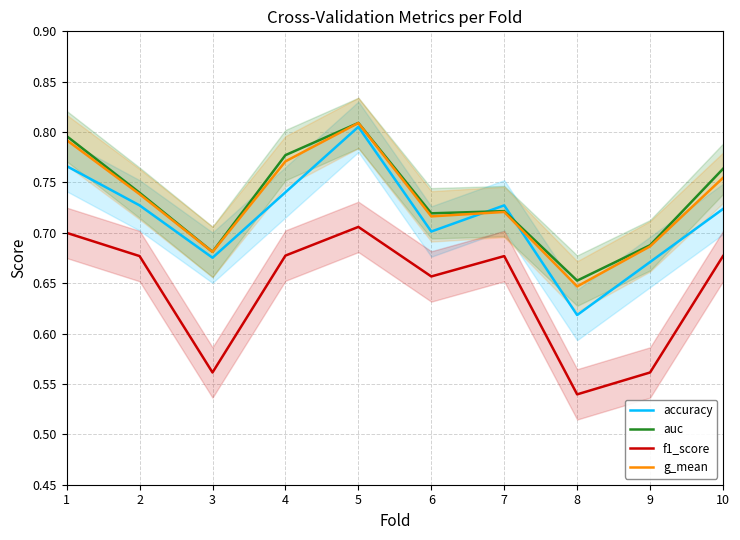

Reading left to right, transcribe all the data shown in this chart.

accuracy: 1=0.8	2=0.7	3=0.7	4=0.7	5=0.8	6=0.7	7=0.7	8=0.6	9=0.7	10=0.7
auc: 1=0.8	2=0.7	3=0.7	4=0.8	5=0.8	6=0.7	7=0.7	8=0.7	9=0.7	10=0.8
f1_score: 1=0.7	2=0.7	3=0.6	4=0.7	5=0.7	6=0.7	7=0.7	8=0.5	9=0.6	10=0.7
g_mean: 1=0.8	2=0.7	3=0.7	4=0.8	5=0.8	6=0.7	7=0.7	8=0.6	9=0.7	10=0.8